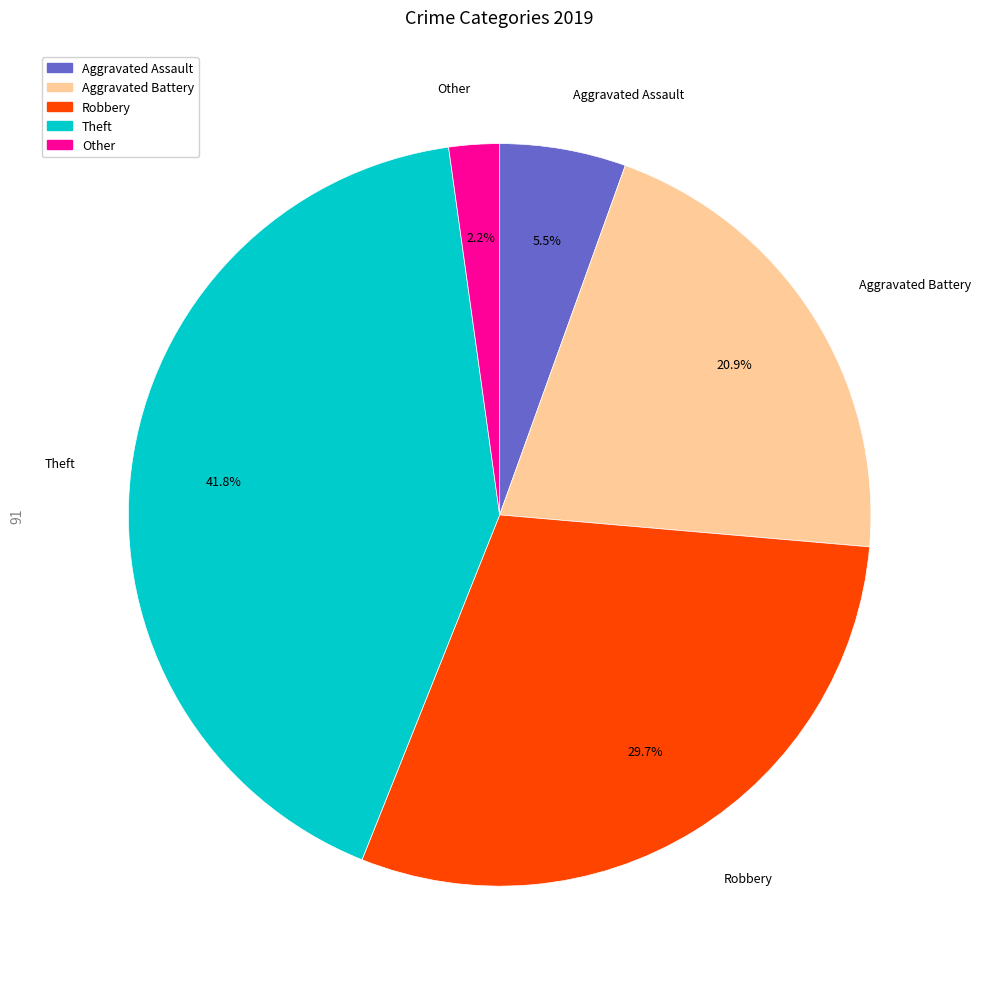

True or false: Aggravated Battery accounts for 15% of the total.

False